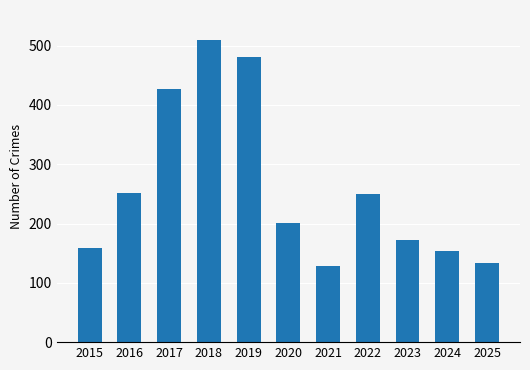

What is the smallest value displayed?

129